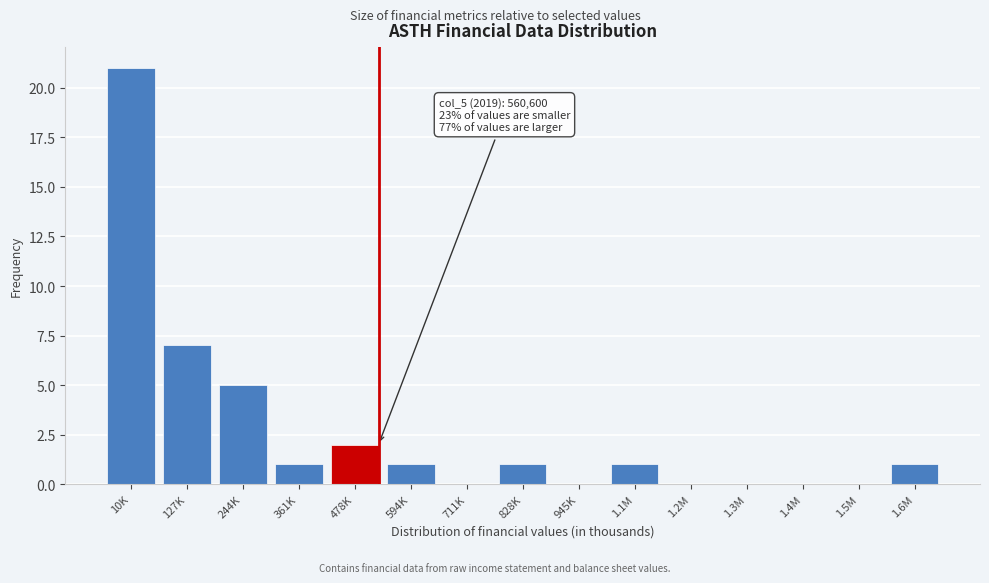

Reading left to right, list all the values displayed in this chart.

10K=21	127K=7	244K=5	361K=1	478K=2	594K=1	711K=0	828K=1	945K=0	1.1M=1	1.2M=0	1.3M=0	1.4M=0	1.5M=0	1.6M=1